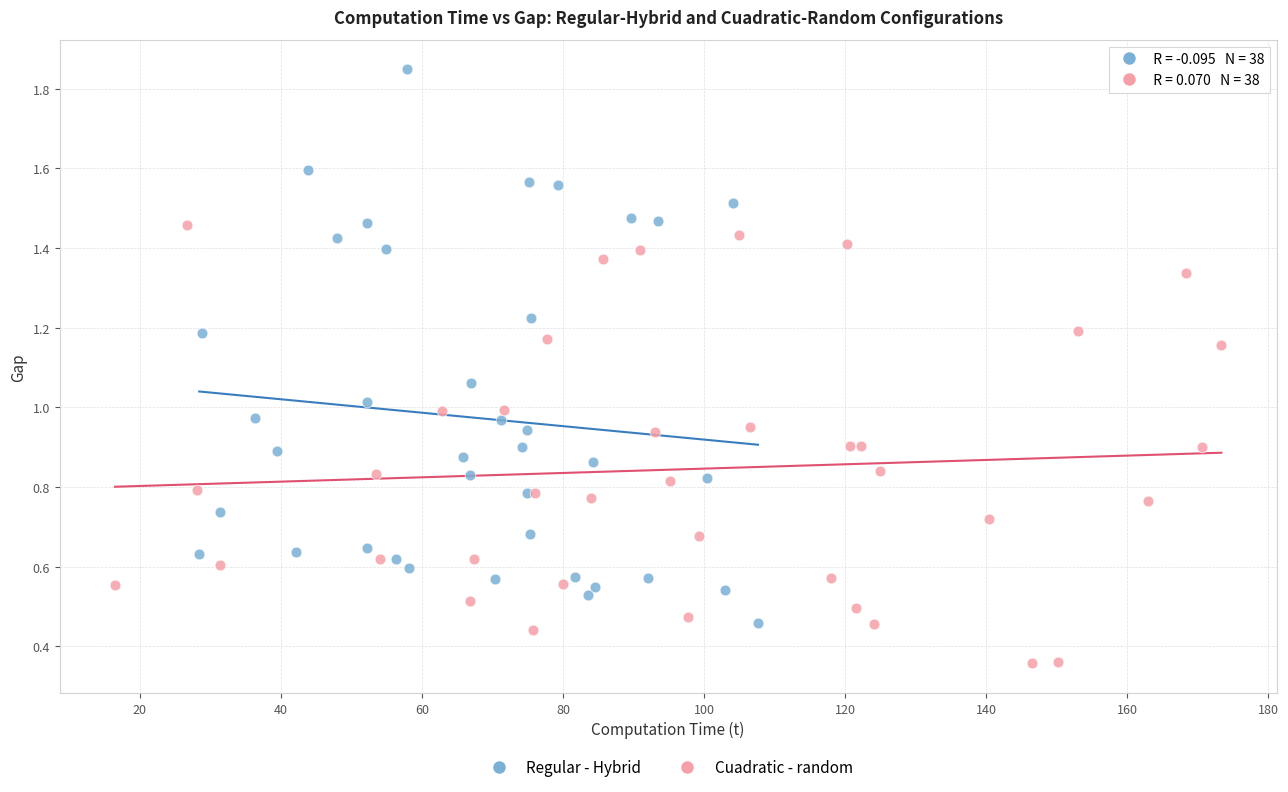

Which series reaches the maximum Y coordinate?

Regular - Hybrid